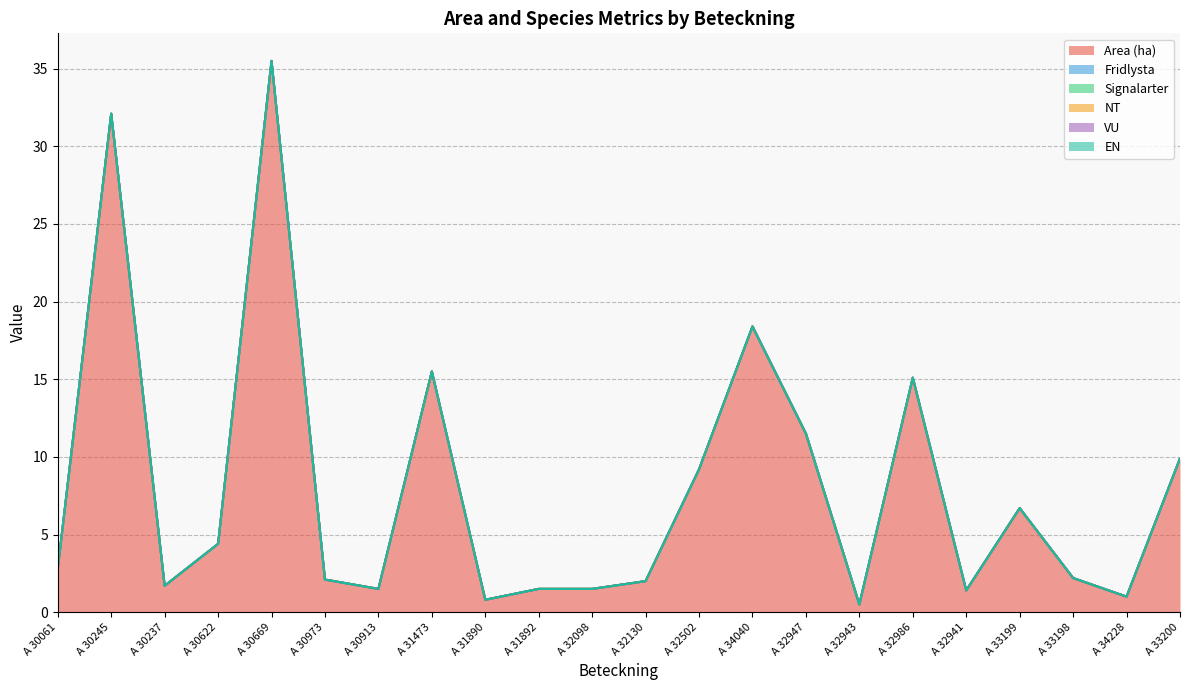

What is the label of the 15th point from the right?

A 31473